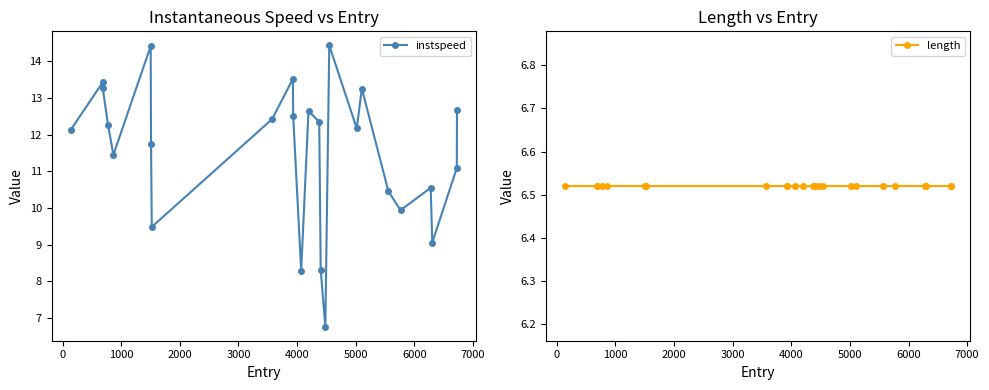

How many distinct data groups are displayed?

2